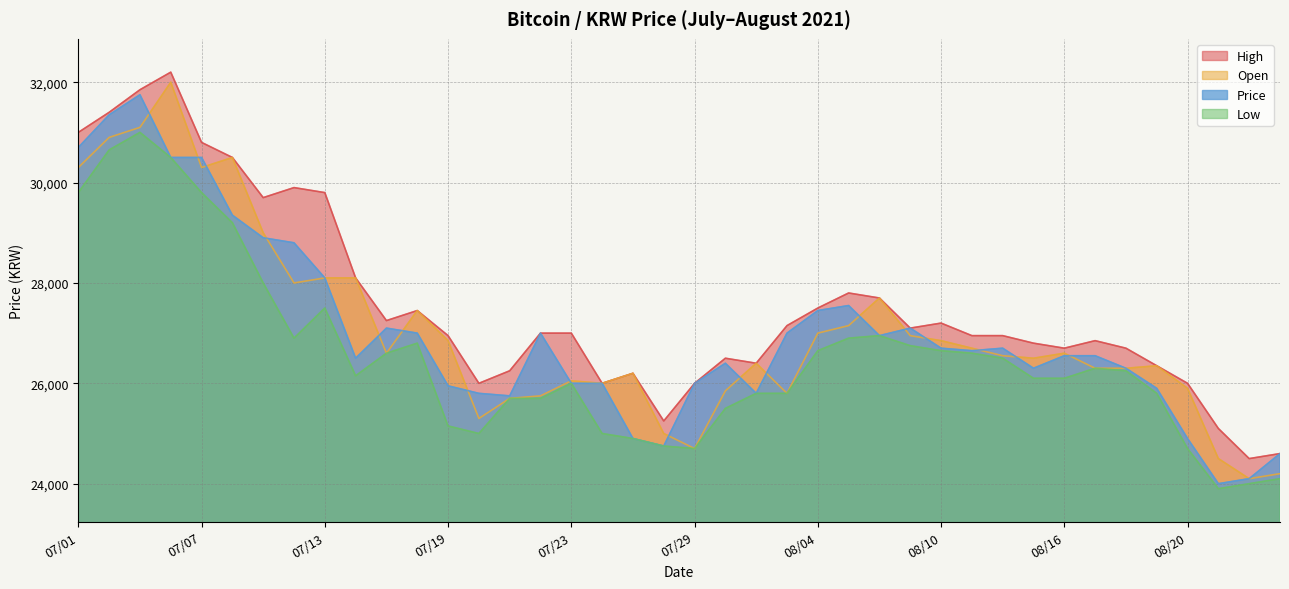

What is the difference between the highest and lowest values at 08/19?

550